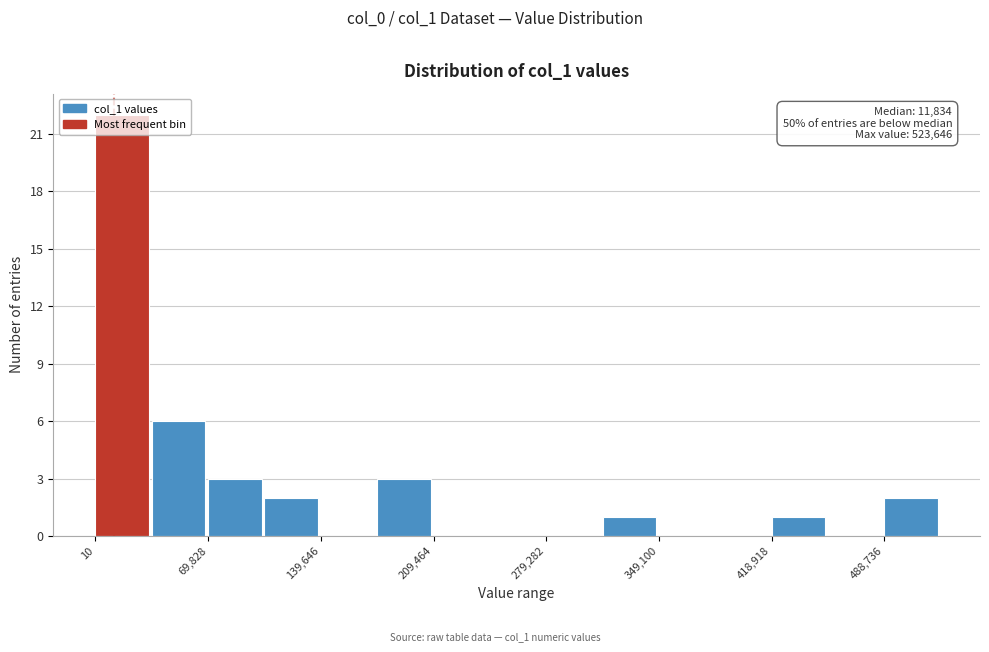

Read against the x-axis, roughly where is the centre of the tallest bar?

20000